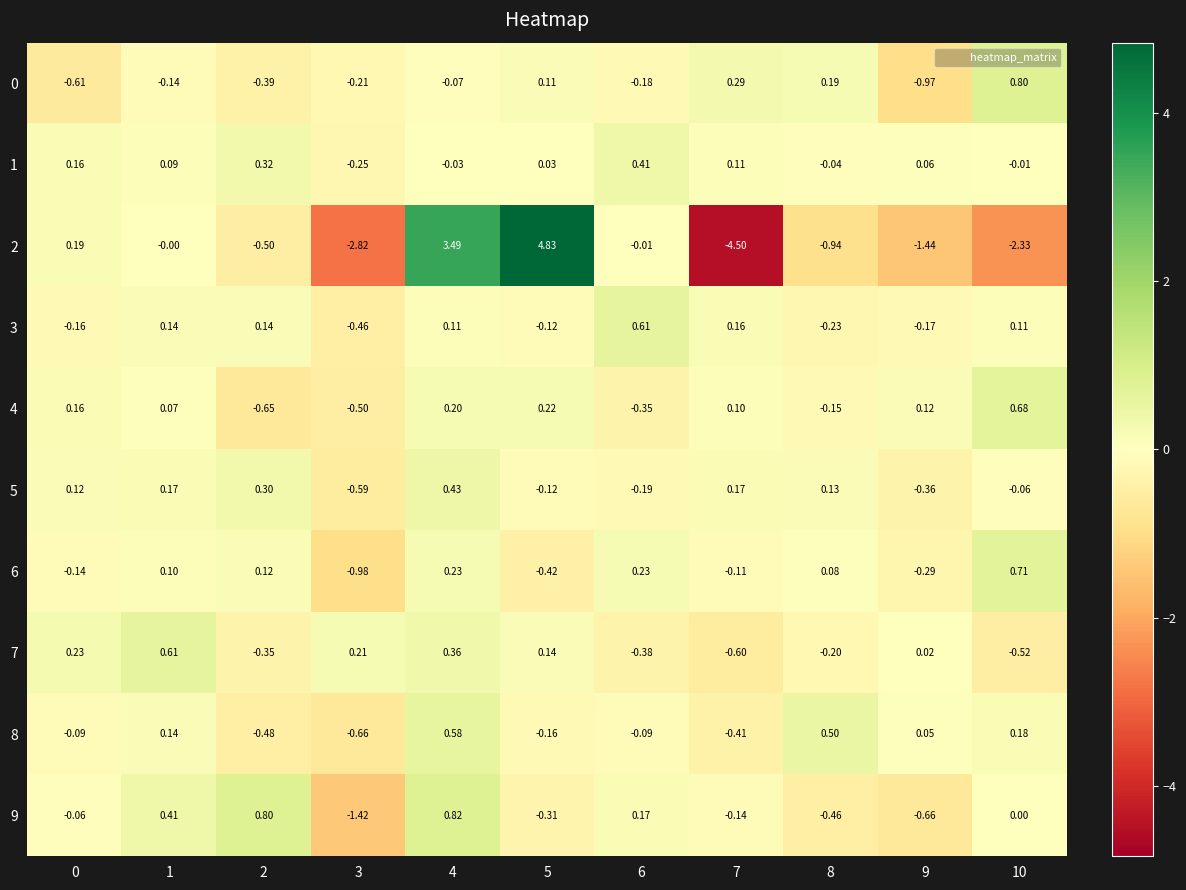

Is the value of 2 at 8 greater than the value of 6 at 2?

No